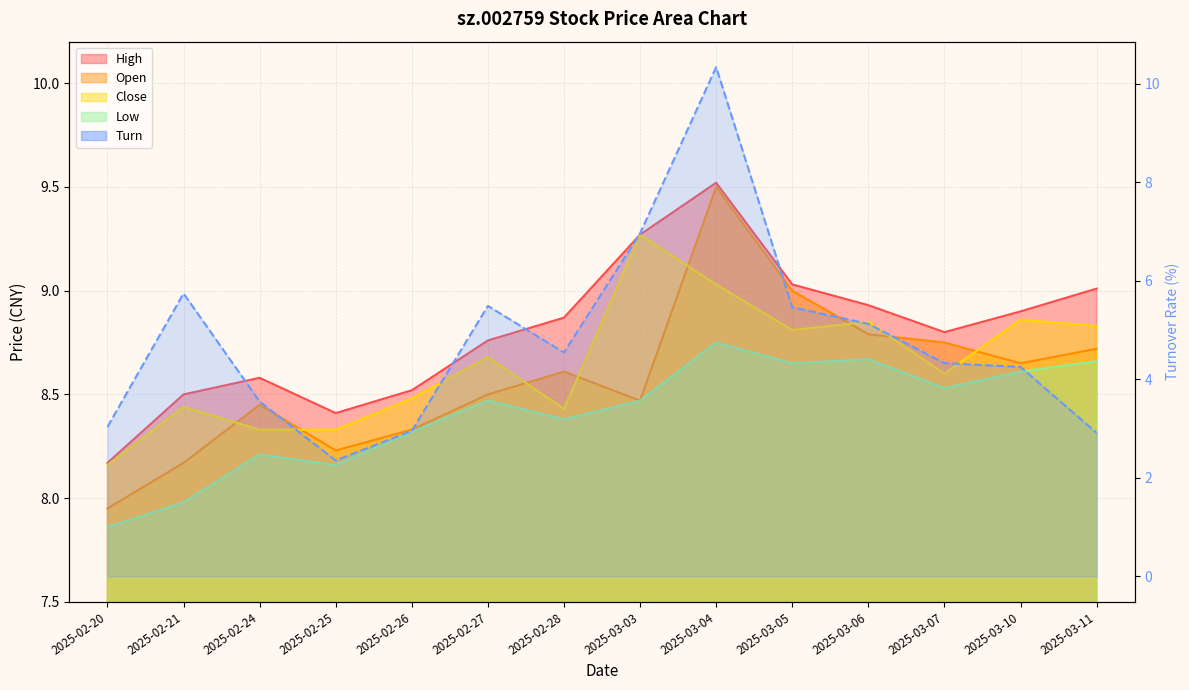

The high series shows 9.3 at 2025-03-03. True or false?

True